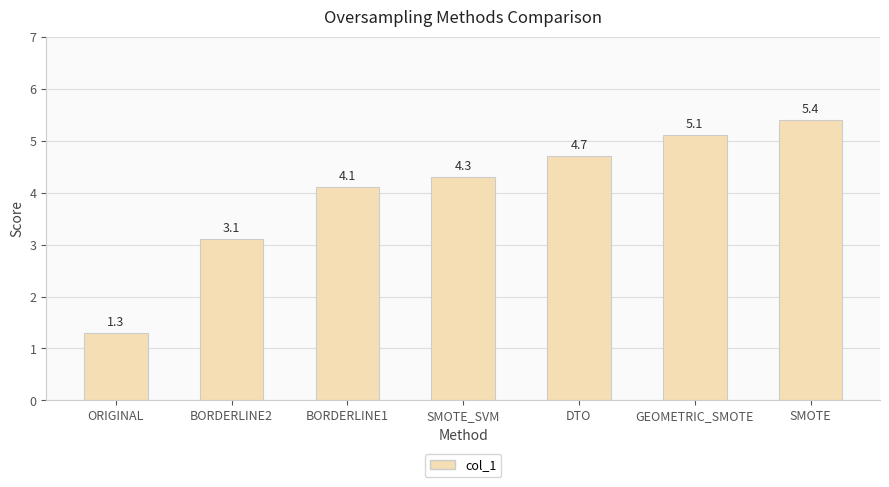

Rank the categories by value from highest to lowest.

SMOTE, GEOMETRIC_SMOTE, DTO, SMOTE_SVM, BORDERLINE1, BORDERLINE2, ORIGINAL